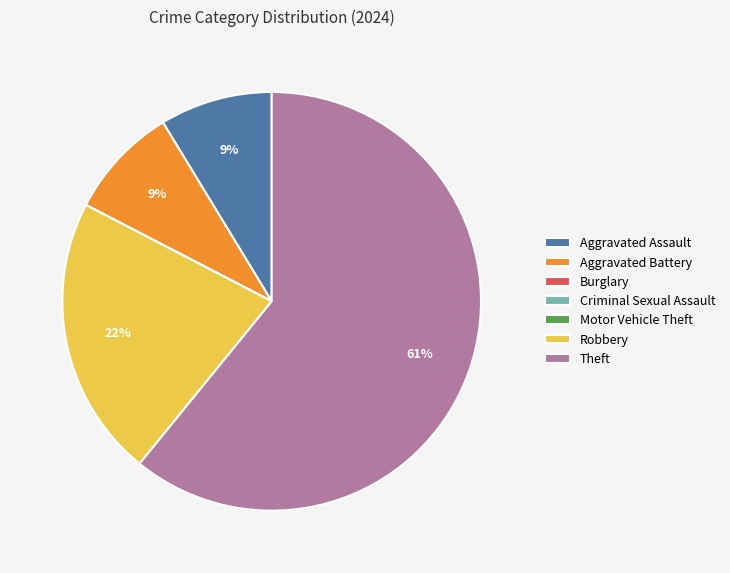

Which slice is the largest?

Theft